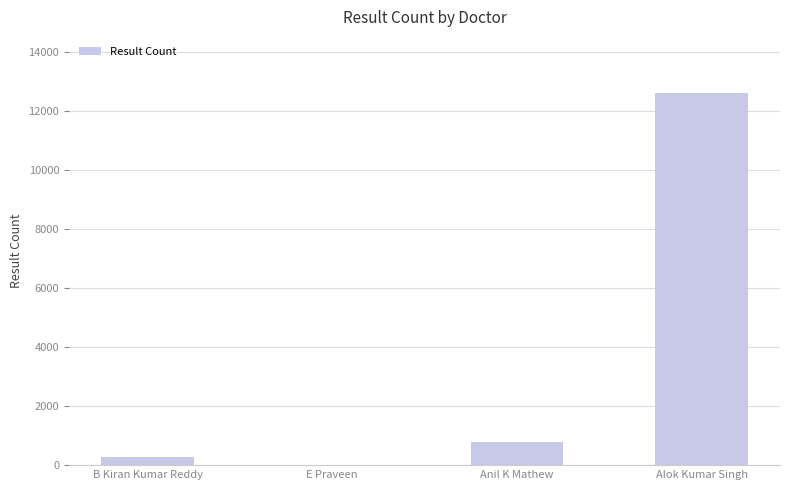

The chart shows a value of 12622 at Alok Kumar Singh. True or false?

True